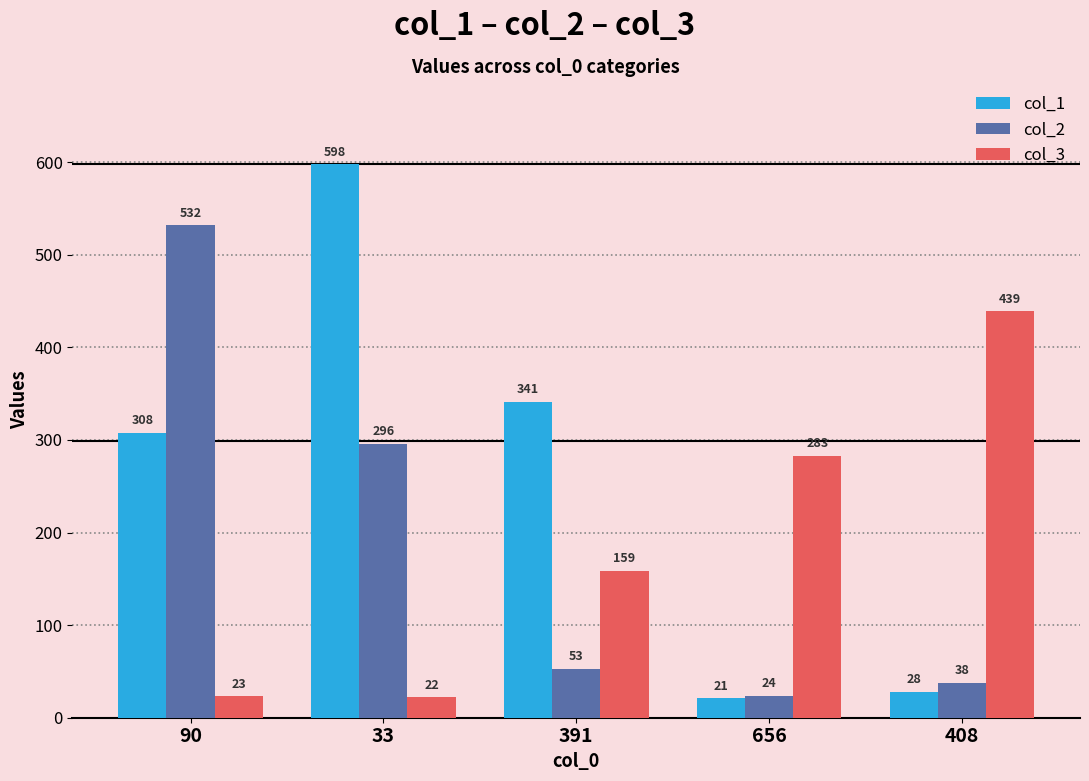

What are all the series names shown in the legend?

col_1, col_2, col_3